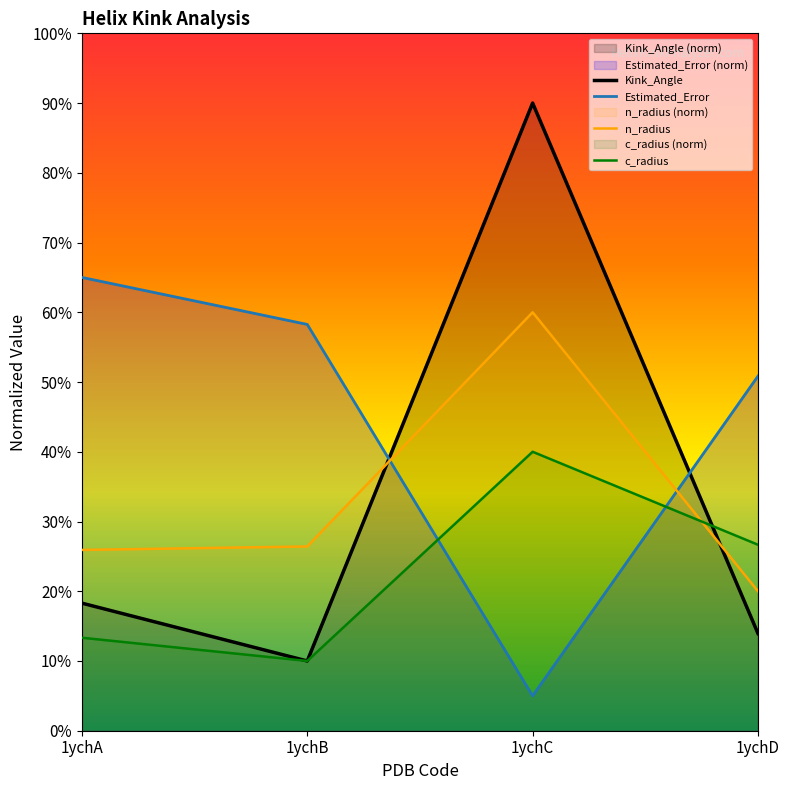

What is the highest value of the n_radius series?

60.0